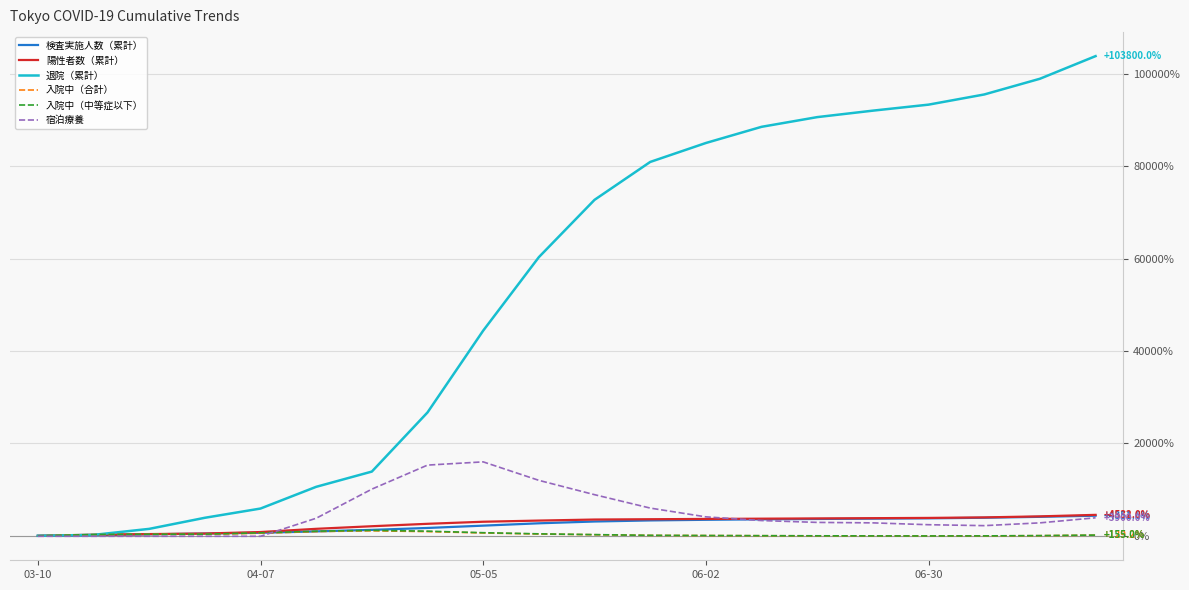

Which series has the widest spread of values?

退院（累計）